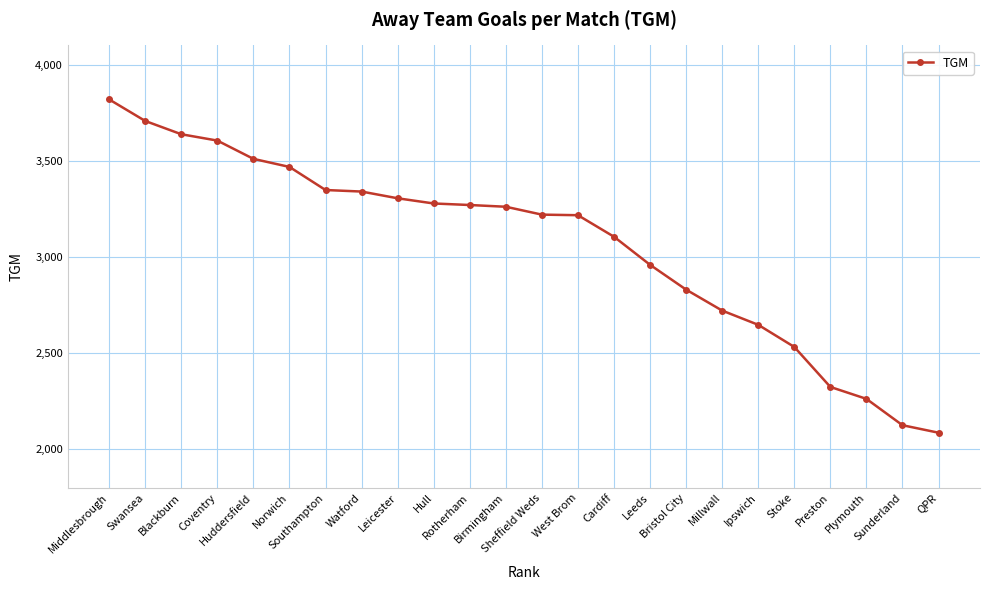

What is the difference between the maximum and minimum values?

1733